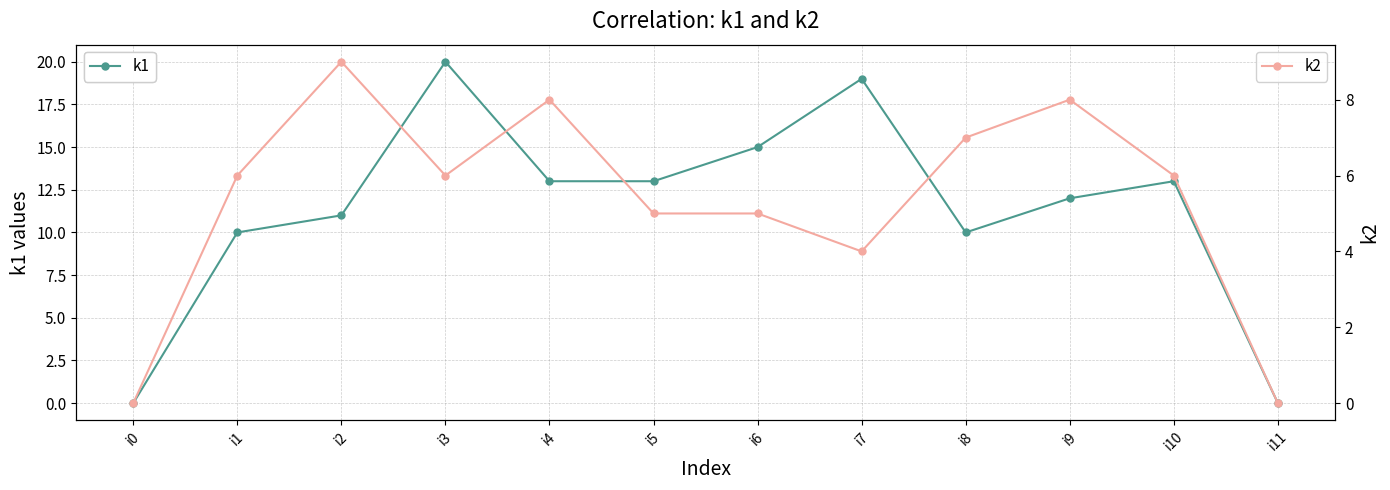

Is it true that k1 equals 4 at i8?

False